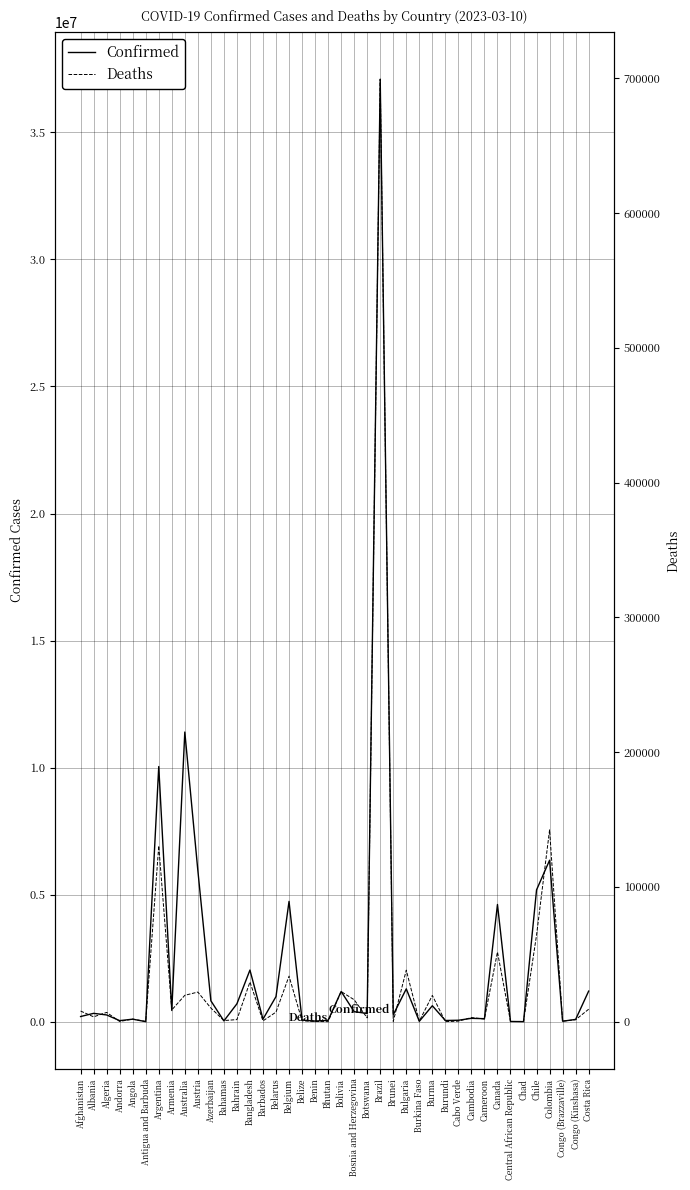

What is the label of the 19th point from the right?

Bosnia and Herzegovina